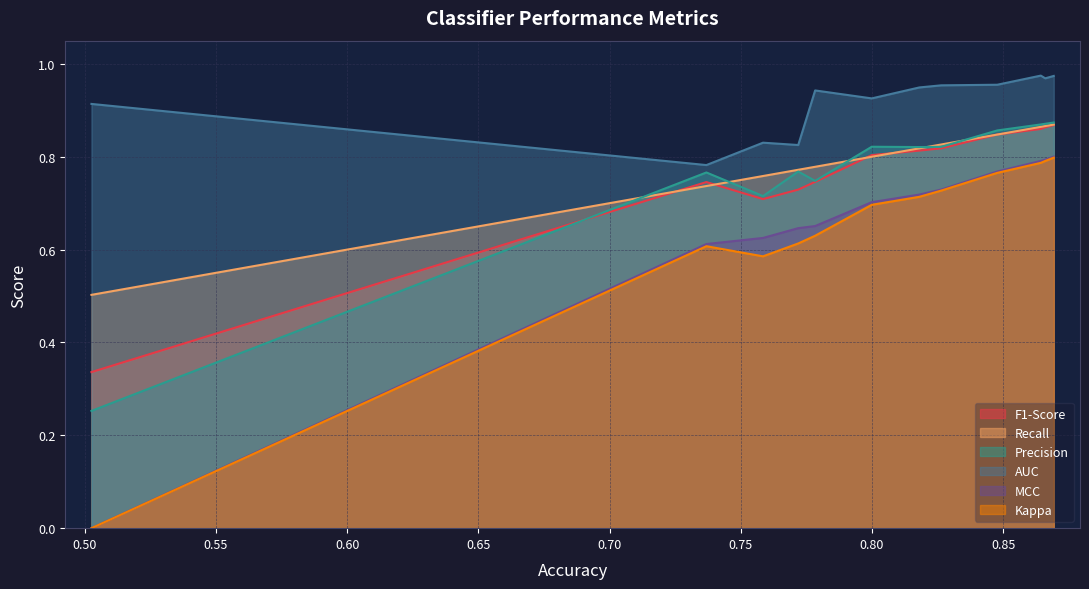

True or false: MCC has a value of 0.3 at LogisticRegression.

False